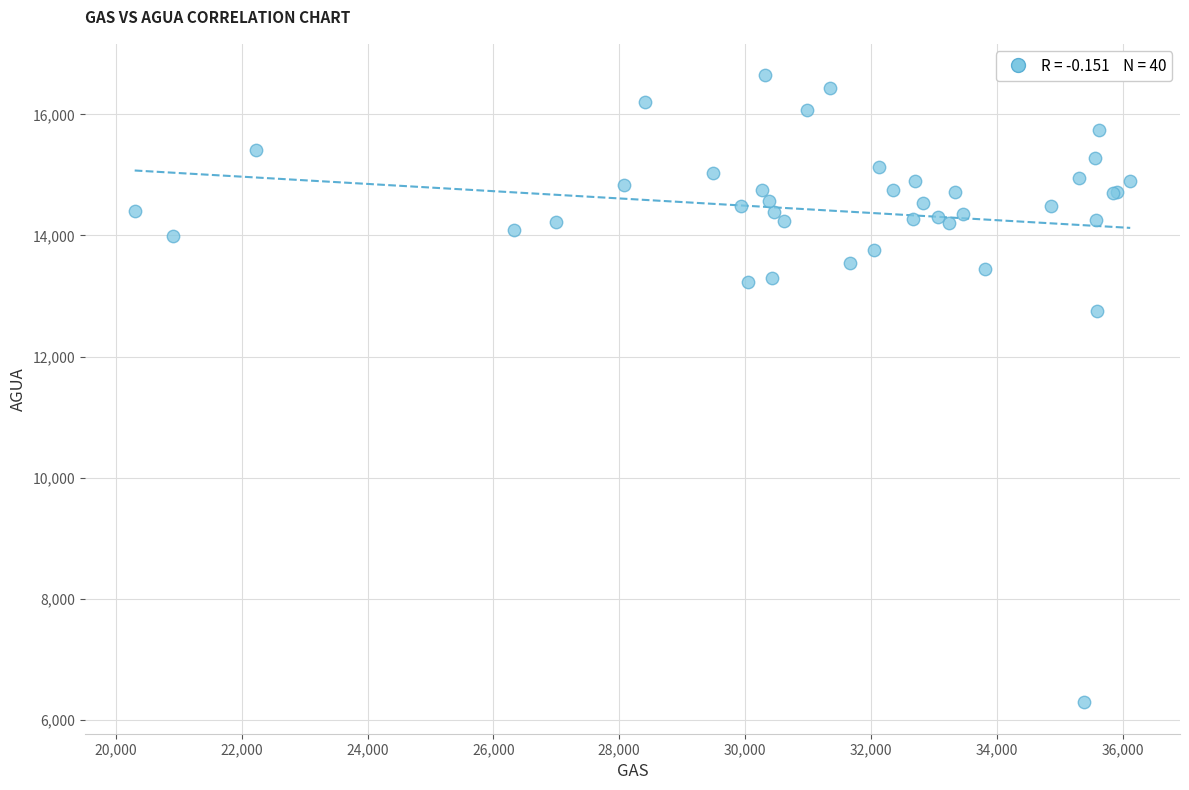

What Y value in the scatter plot is closest to 11467?

12748.0